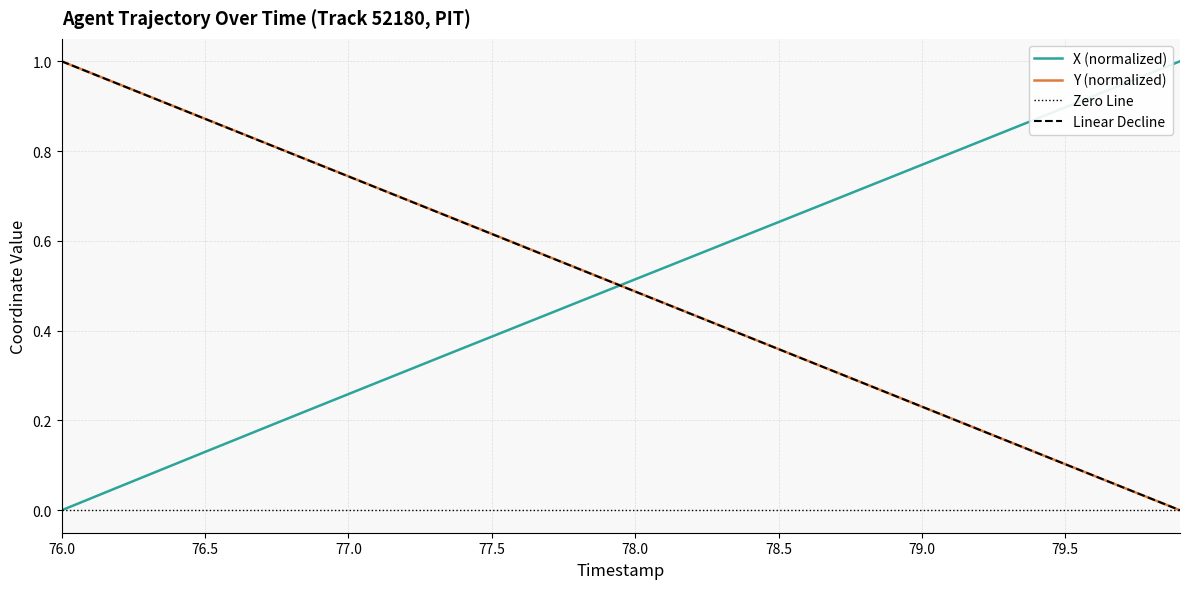

What is the sum of all Y values?

20.0